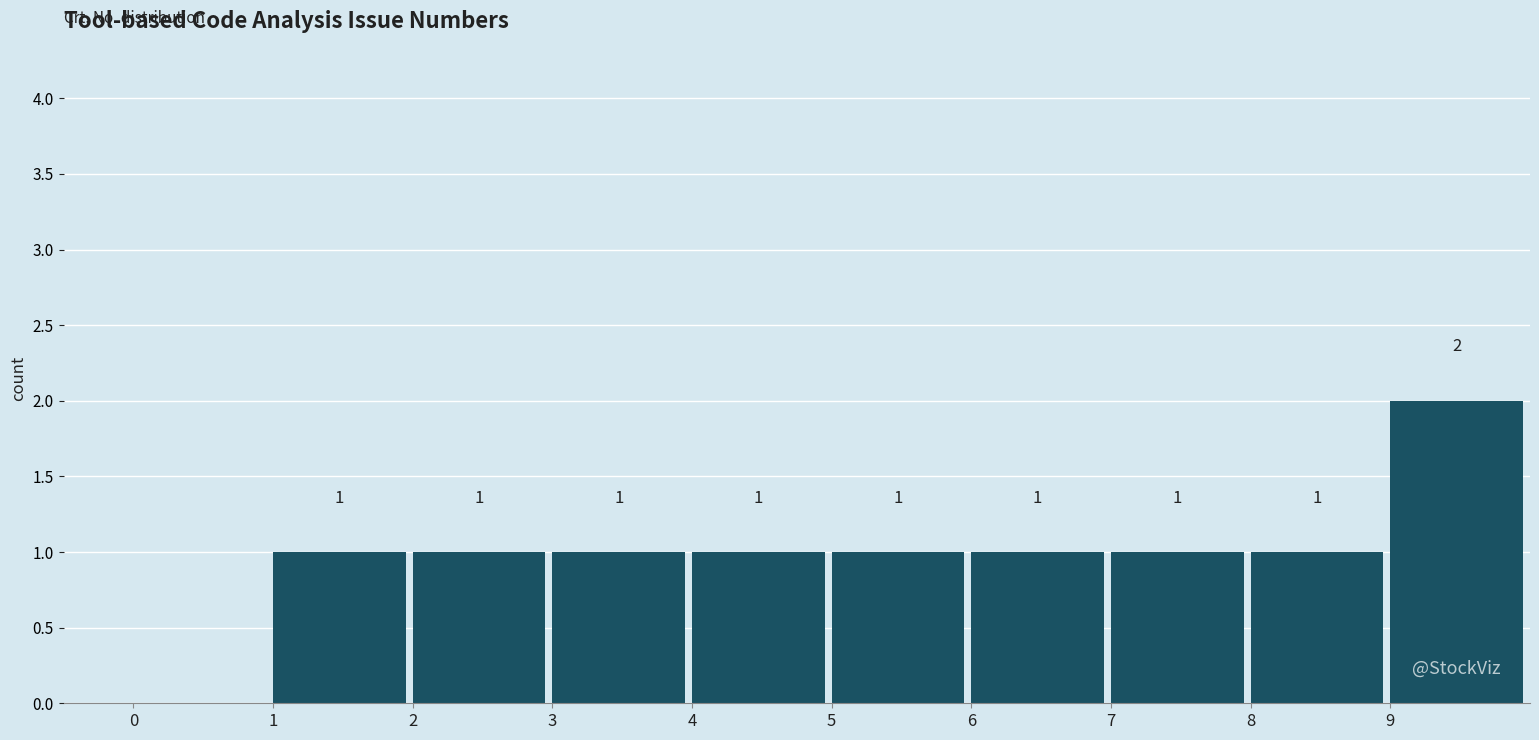

Over which range of the x-axis is the bar tallest?

9 to 10